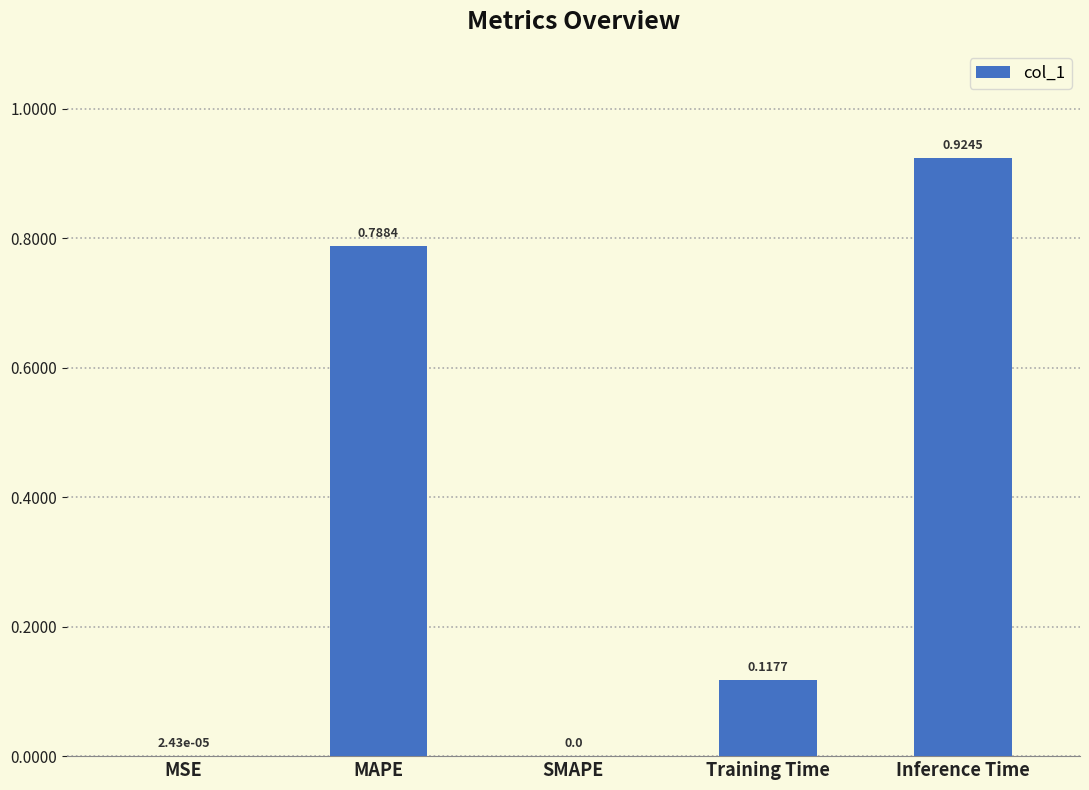

What is the change in value from MAPE to SMAPE?

-0.8